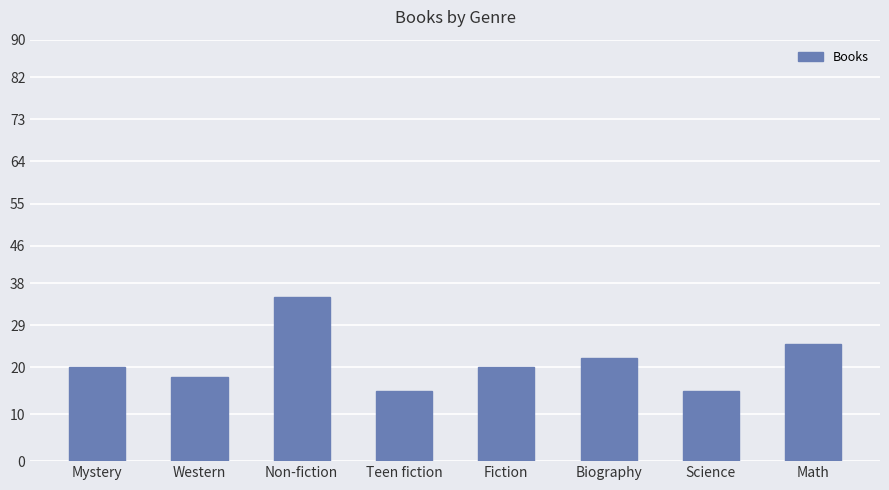

The chart shows a value of 15 at Science. True or false?

True